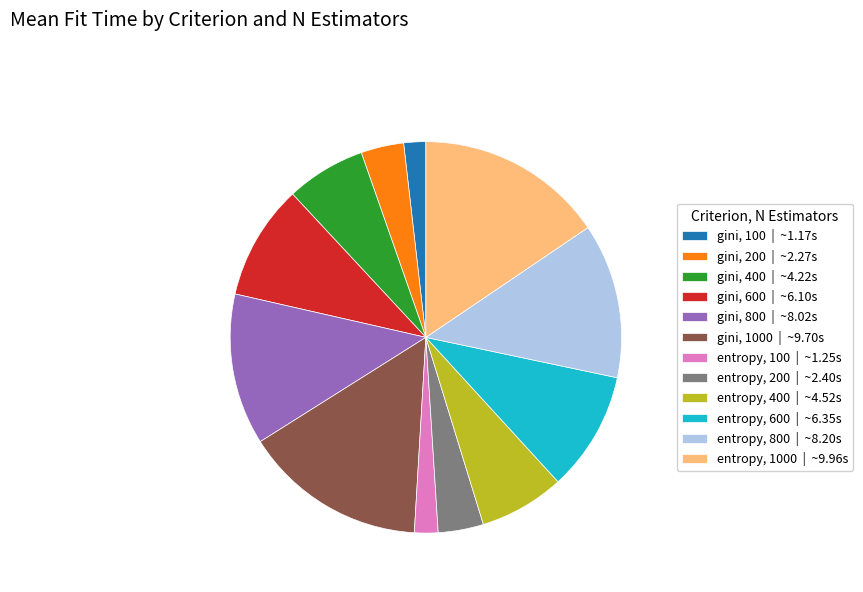

Does any single category account for the majority?

No